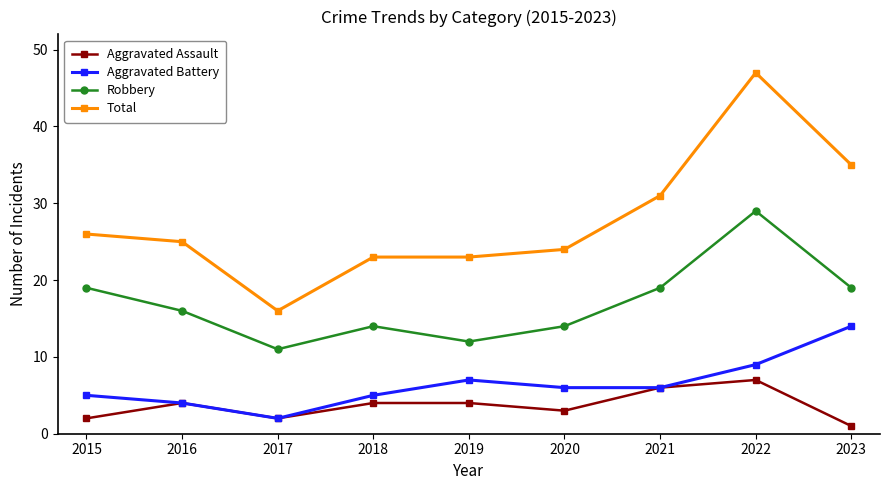

What is the difference between the highest and lowest values at 2015?

24